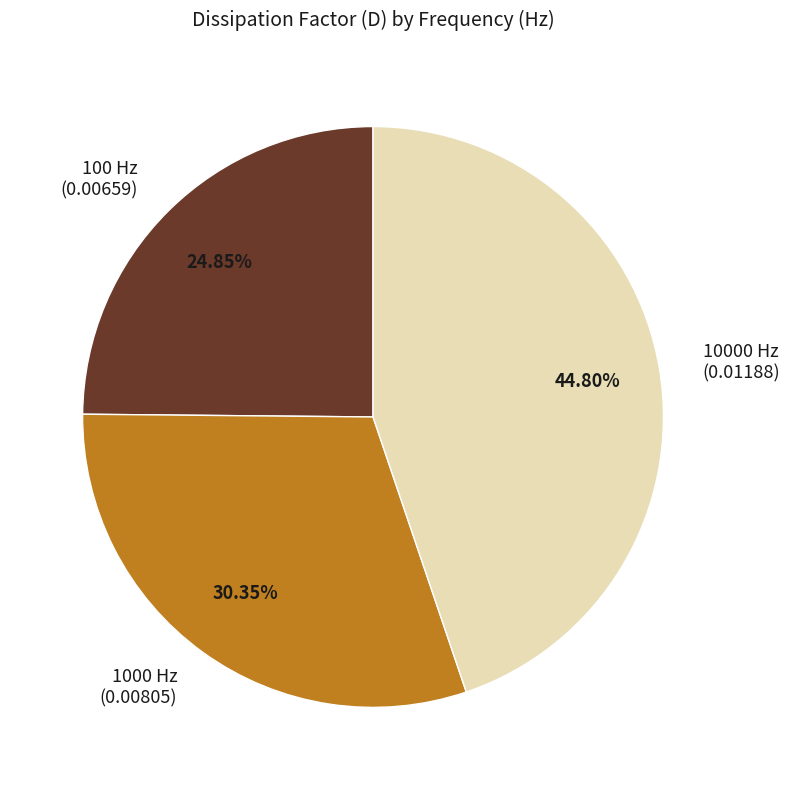

Combined, do 1000 Hz (0.00805) and 10000 Hz (0.01188) account for over 50%?

Yes